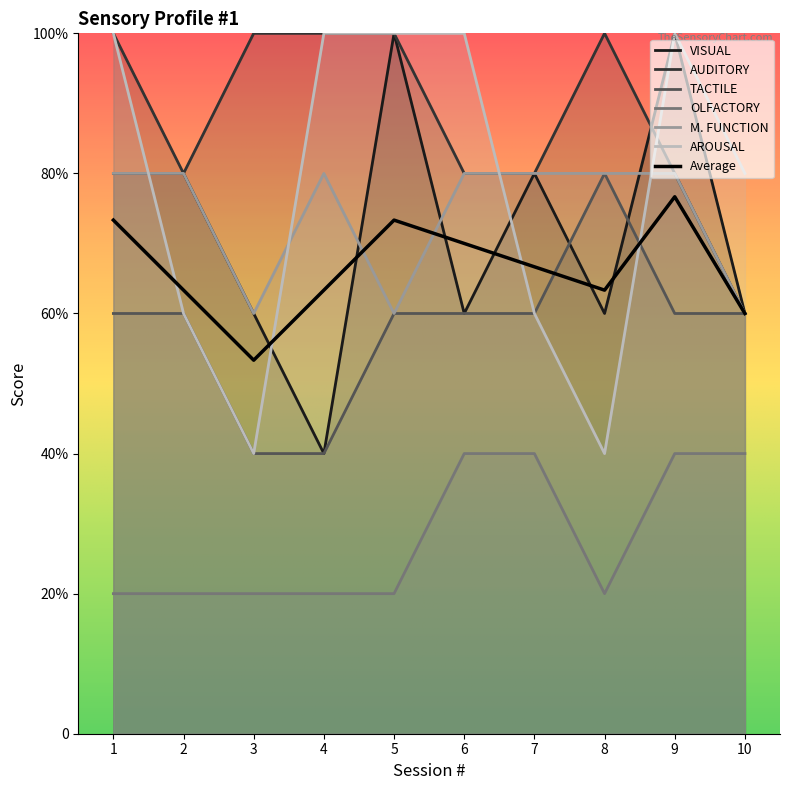

True or false: AROUSAL and VISUAL intersect in this chart.

True